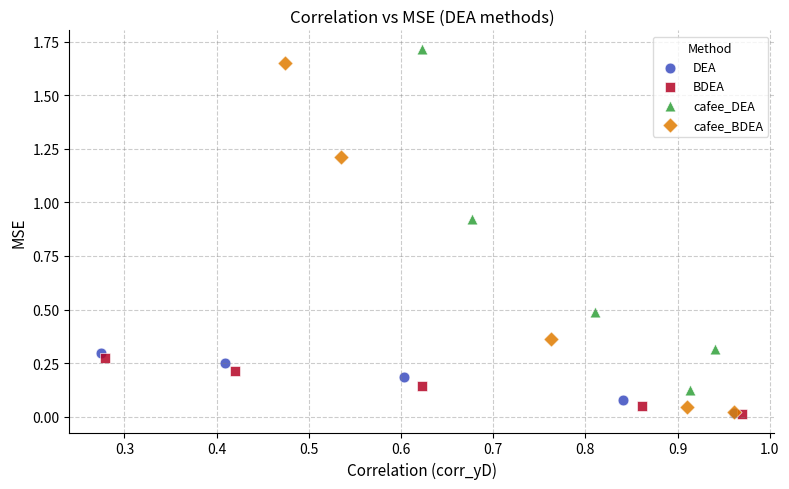

Which series has the largest Y range (max minus min)?

cafee_BDEA